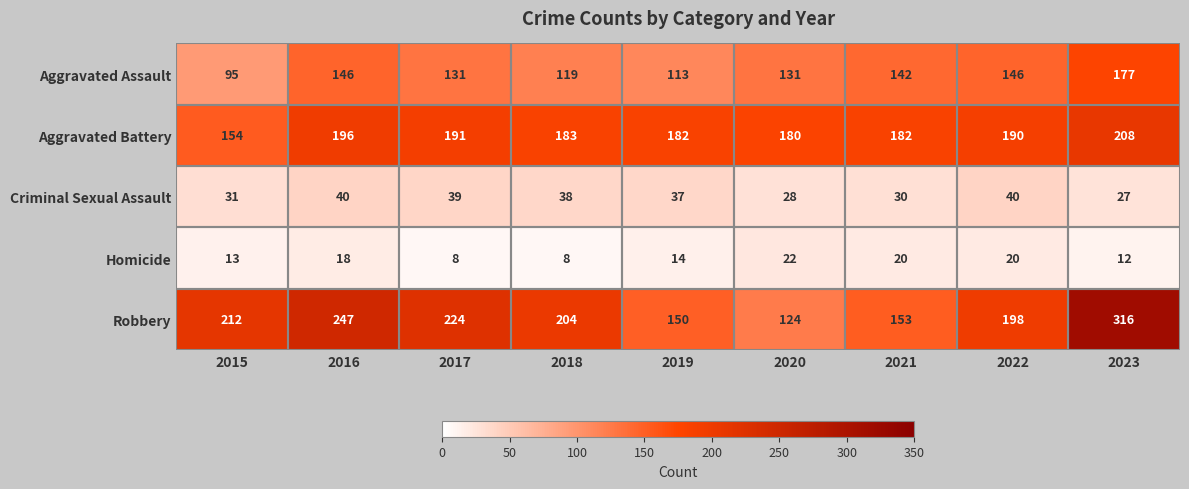

How many values in the Aggravated Assault series are below 131?

3